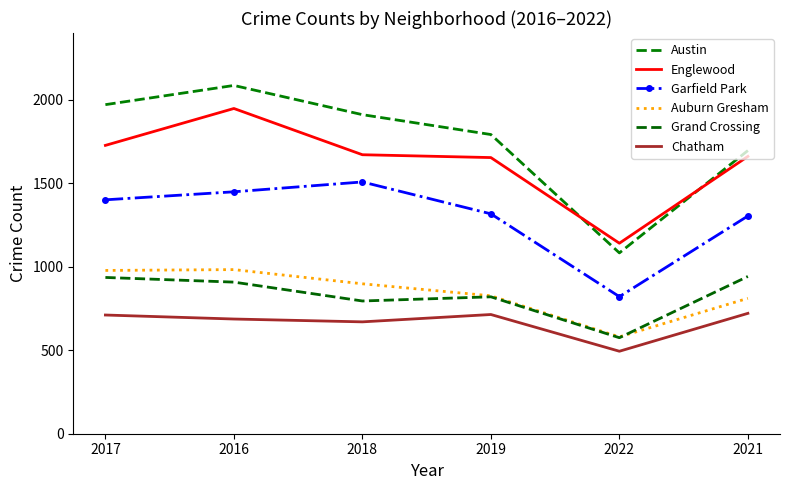

At 2017, list the series in order from smallest to largest.

Chatham, Grand Crossing, Auburn Gresham, Garfield Park, Englewood, Austin